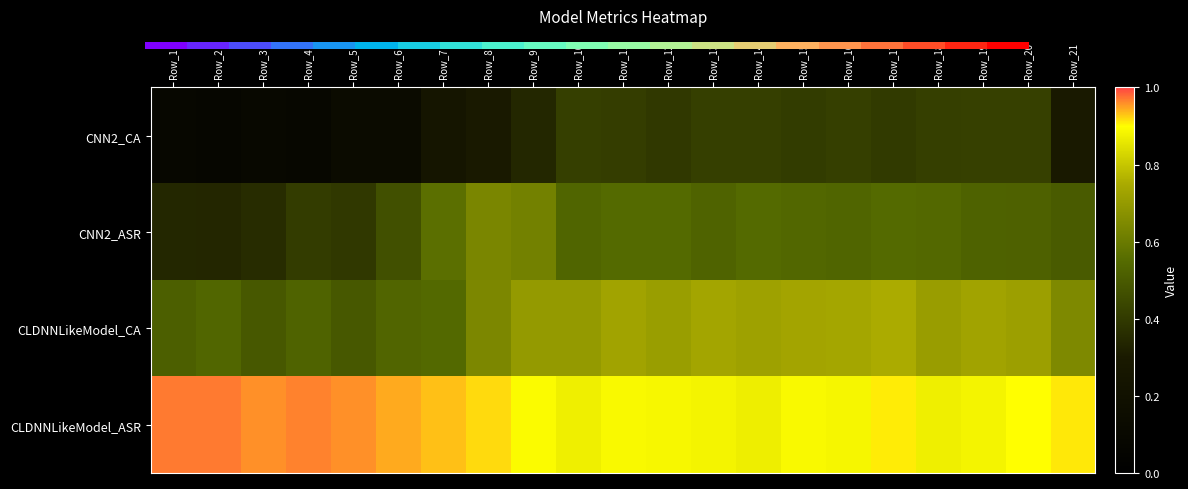

Reading left to right, list all the values displayed in this chart.

CNN2_CA: Row_1=0.1	Row_2=0.1	Row_3=0.1	Row_4=0.1	Row_5=0.1	Row_6=0.1	Row_7=0.2	Row_8=0.3	Row_9=0.3	Row_10=0.4	Row_11=0.4	Row_12=0.4	Row_13=0.4	Row_14=0.4	Row_15=0.4	Row_16=0.4	Row_17=0.4	Row_18=0.4	Row_19=0.4	Row_20=0.4	Row_21=0.3
CNN2_ASR: Row_1=0.3	Row_2=0.3	Row_3=0.4	Row_4=0.4	Row_5=0.4	Row_6=0.5	Row_7=0.6	Row_8=0.6	Row_9=0.6	Row_10=0.5	Row_11=0.5	Row_12=0.5	Row_13=0.5	Row_14=0.5	Row_15=0.5	Row_16=0.5	Row_17=0.6	Row_18=0.5	Row_19=0.5	Row_20=0.5	Row_21=0.5
CLDNNLikeModel_CA: Row_1=0.5	Row_2=0.5	Row_3=0.5	Row_4=0.5	Row_5=0.5	Row_6=0.5	Row_7=0.5	Row_8=0.6	Row_9=0.7	Row_10=0.7	Row_11=0.7	Row_12=0.7	Row_13=0.7	Row_14=0.7	Row_15=0.7	Row_16=0.7	Row_17=0.8	Row_18=0.7	Row_19=0.7	Row_20=0.7	Row_21=0.6
CLDNNLikeModel_ASR: Row_1=1.0	Row_2=1.0	Row_3=1.0	Row_4=1.0	Row_5=1.0	Row_6=0.9	Row_7=0.9	Row_8=0.9	Row_9=0.9	Row_10=0.9	Row_11=0.9	Row_12=0.9	Row_13=0.9	Row_14=0.9	Row_15=0.9	Row_16=0.9	Row_17=0.9	Row_18=0.9	Row_19=0.9	Row_20=0.9	Row_21=0.9